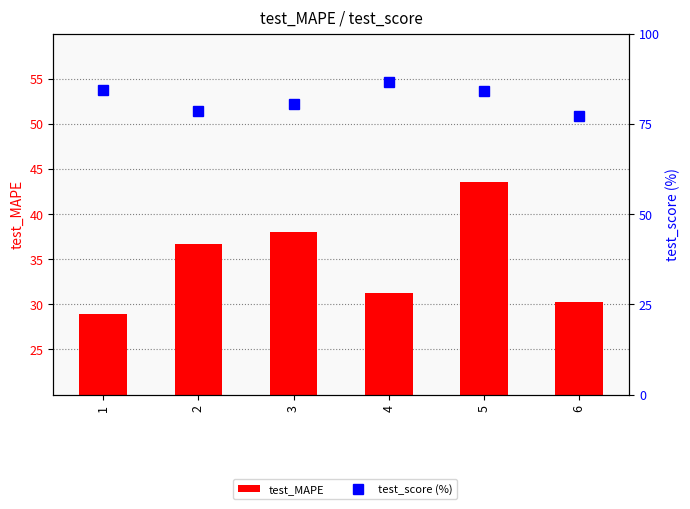

At which category is the sum across all series the highest?

5